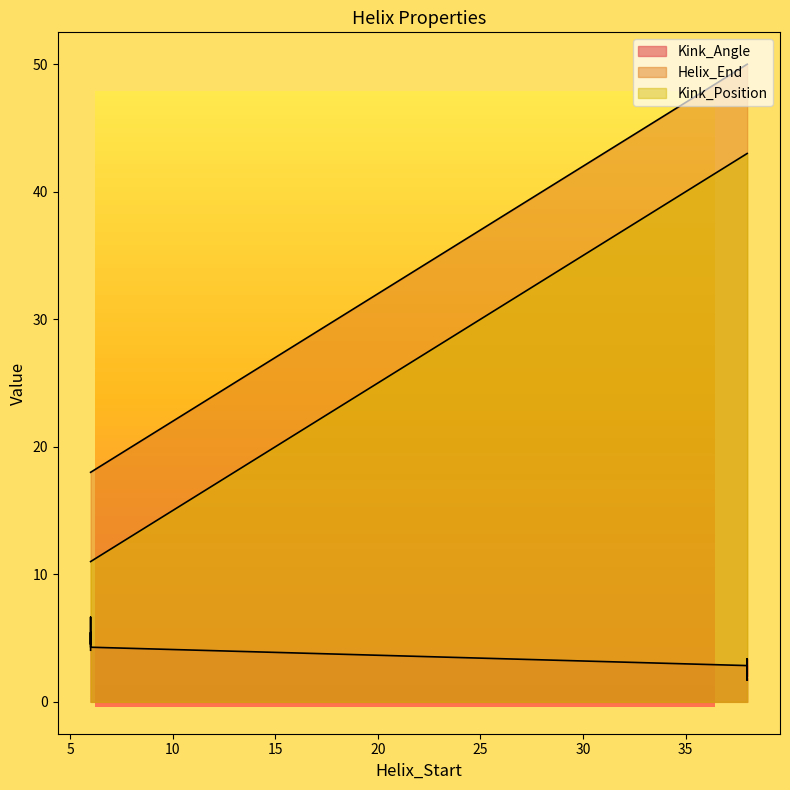

The value of Kink_Angle at 6 is 4.5. True or false?

True